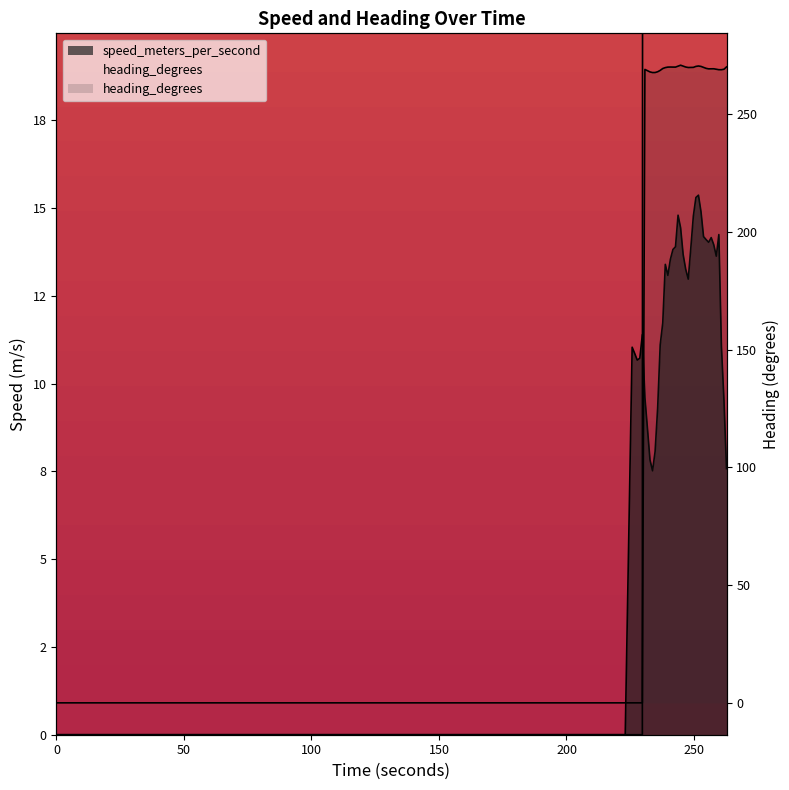

What position from the left is 245.749000073?

23